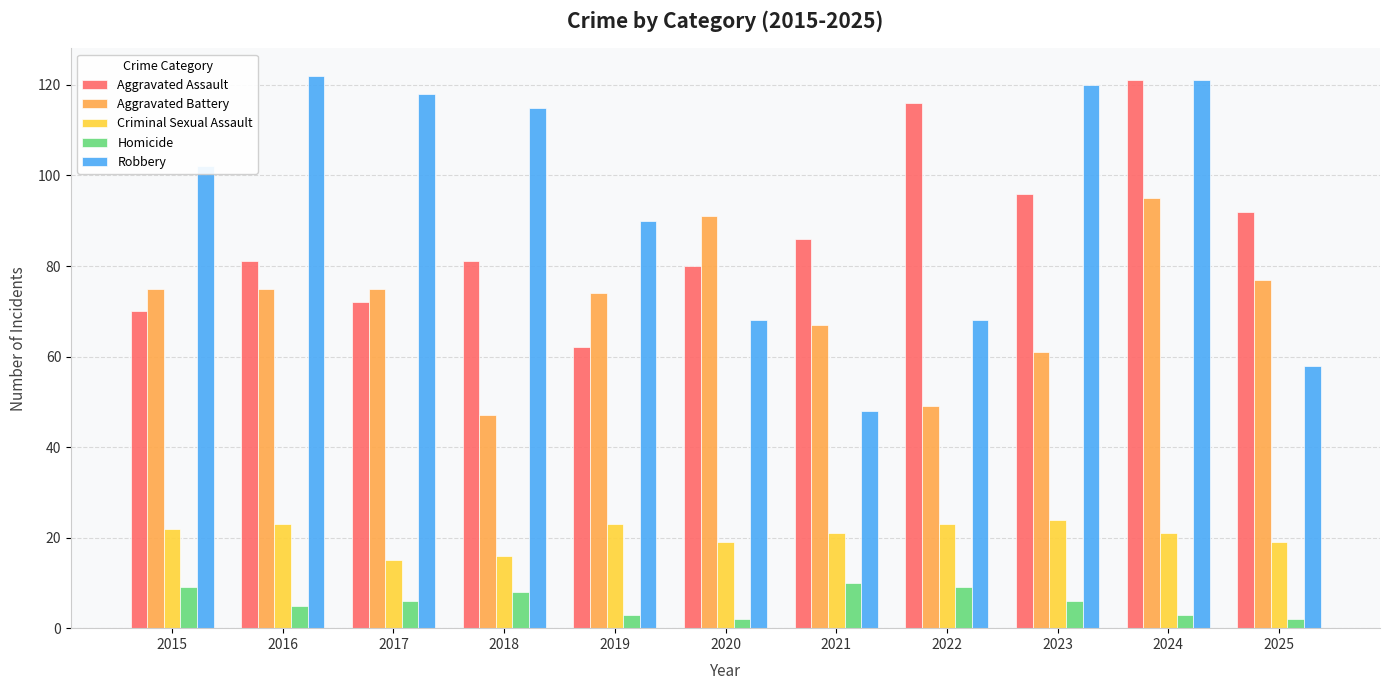

Which series changed the most between 2019 and 2020?

Robbery